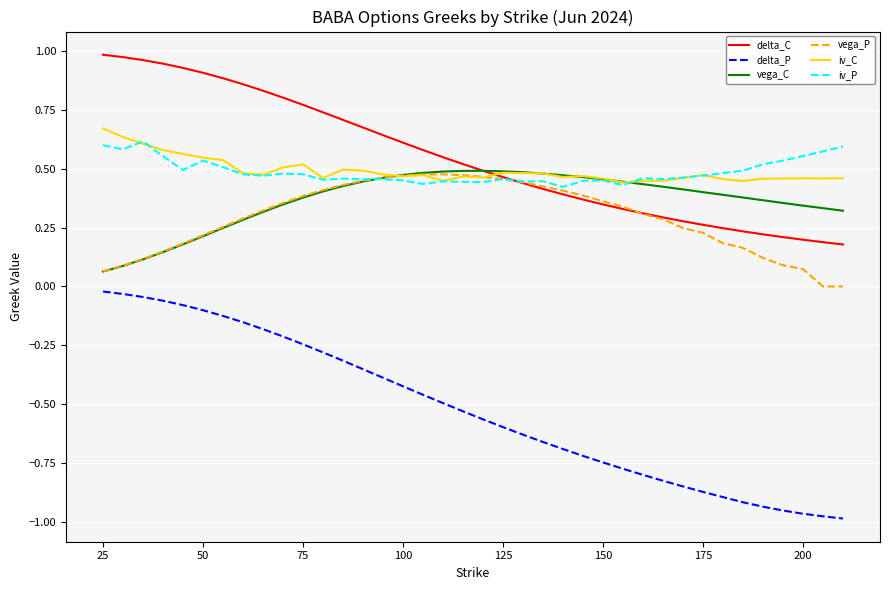

Which series has the largest total across all categories?

delta_C